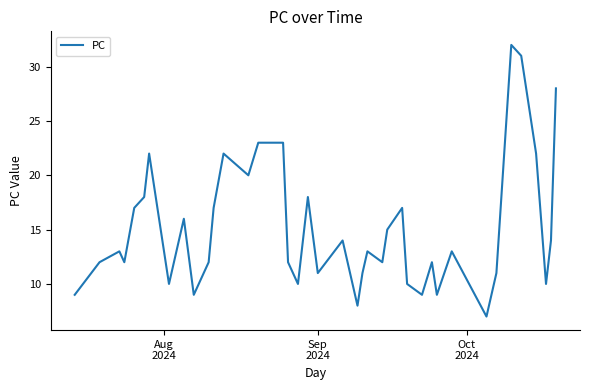

What is the difference between the maximum and minimum values?

25